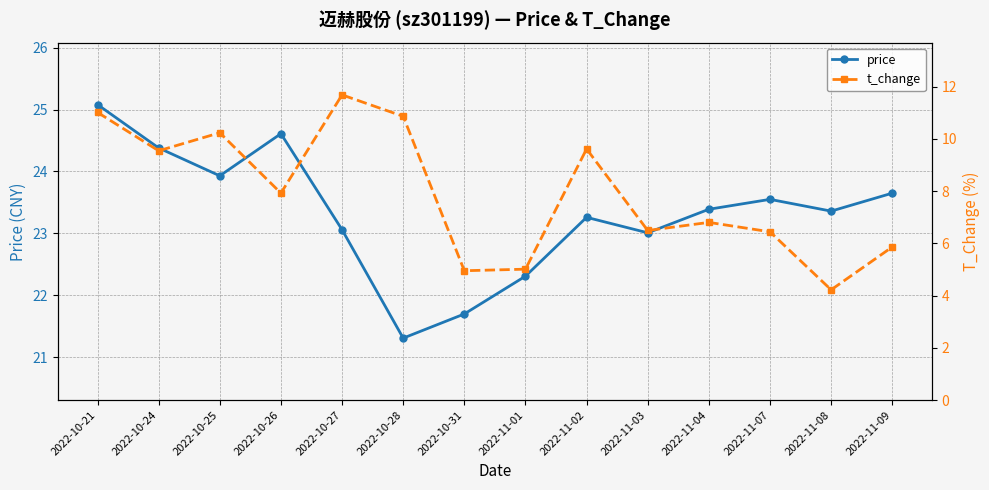

What is the value of the t_change point at the 7th from the left?

5.0